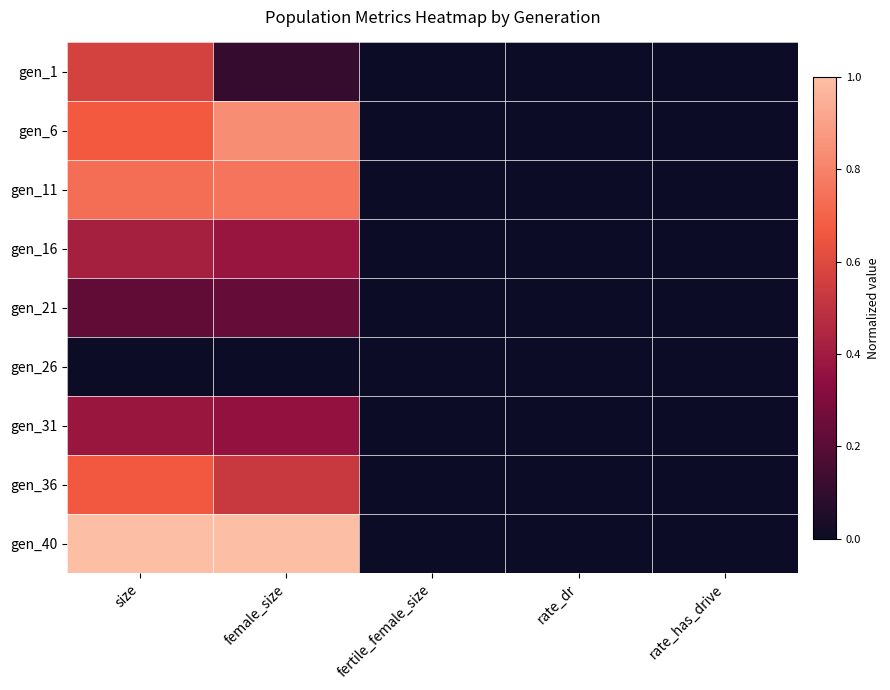

At how many categories does at least one series exceed 0?

2